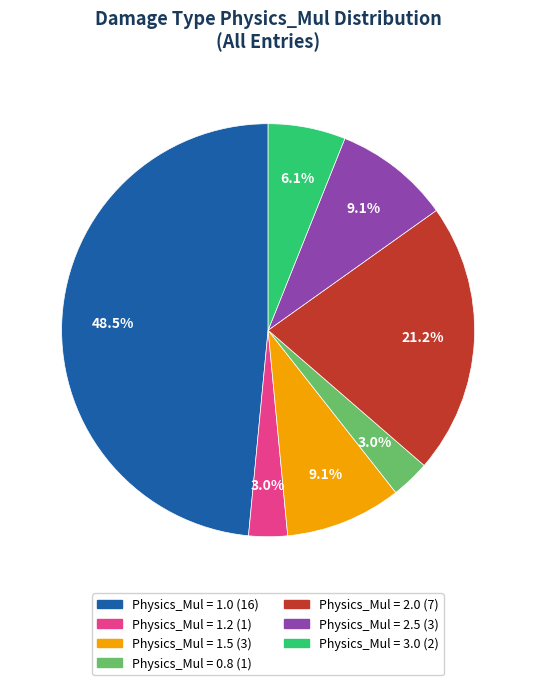

Count the number of slices in the pie.

7